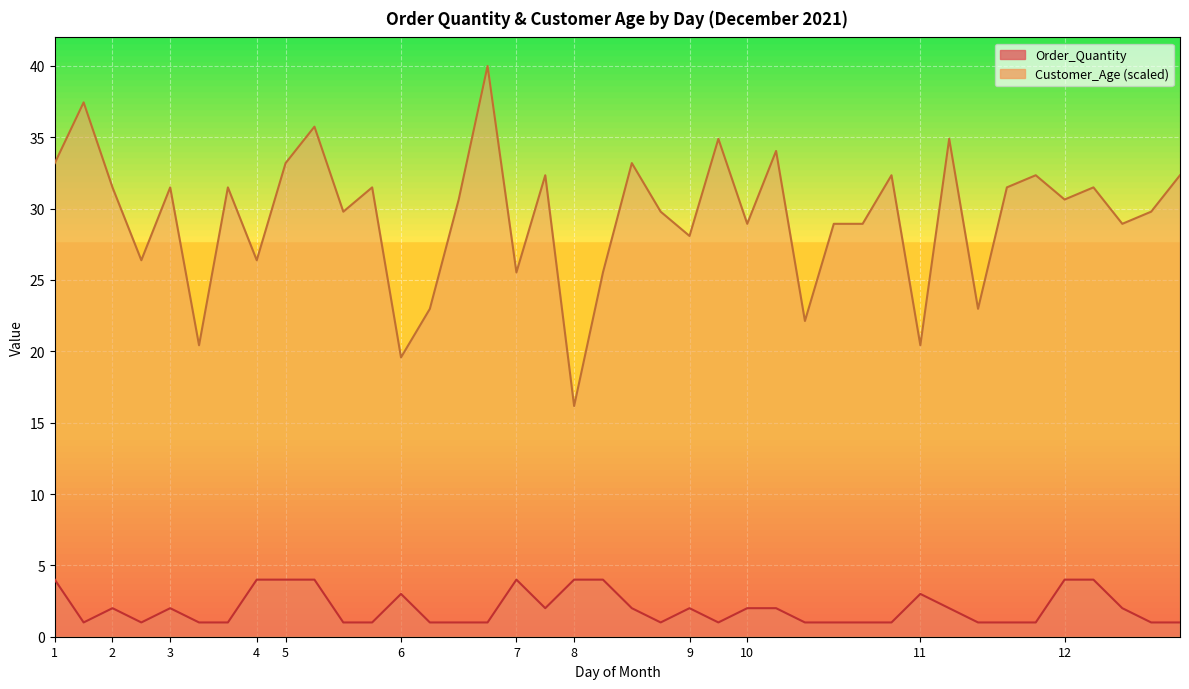

What is the total value across all series at 11?

23.4